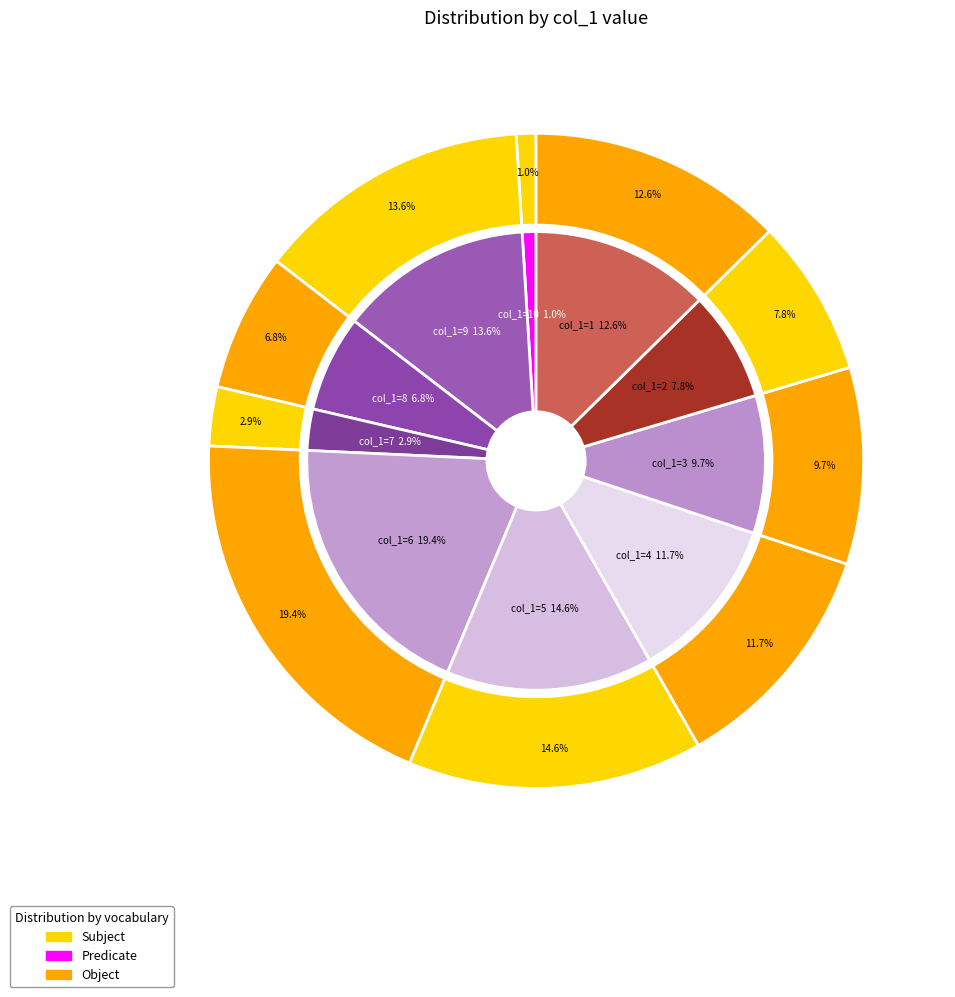

To the nearest percent, what is the average slice percentage?

10%